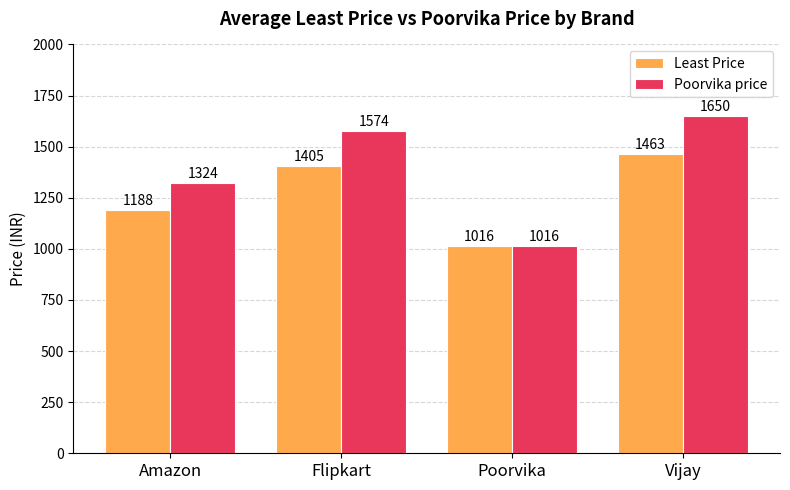

List the series in order of their peak value, highest first.

Poorvika price, Least Price